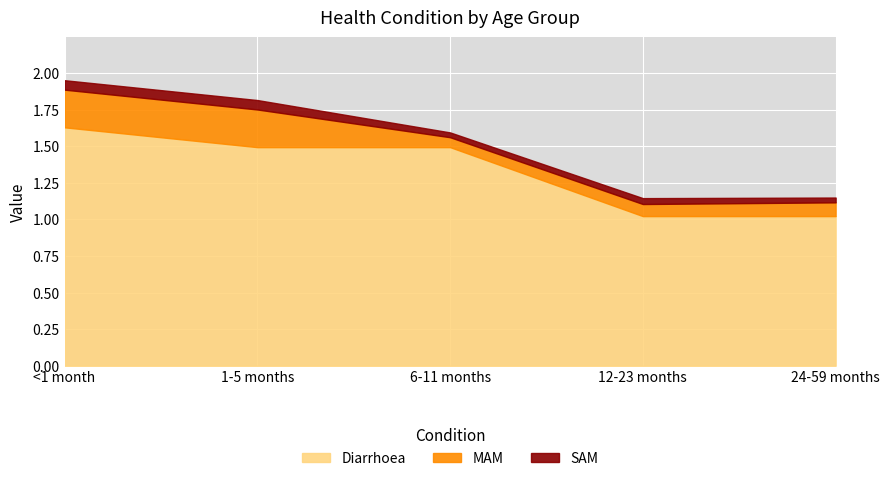

The value of Diarrhoea at 6-11 months is 1.5. True or false?

True